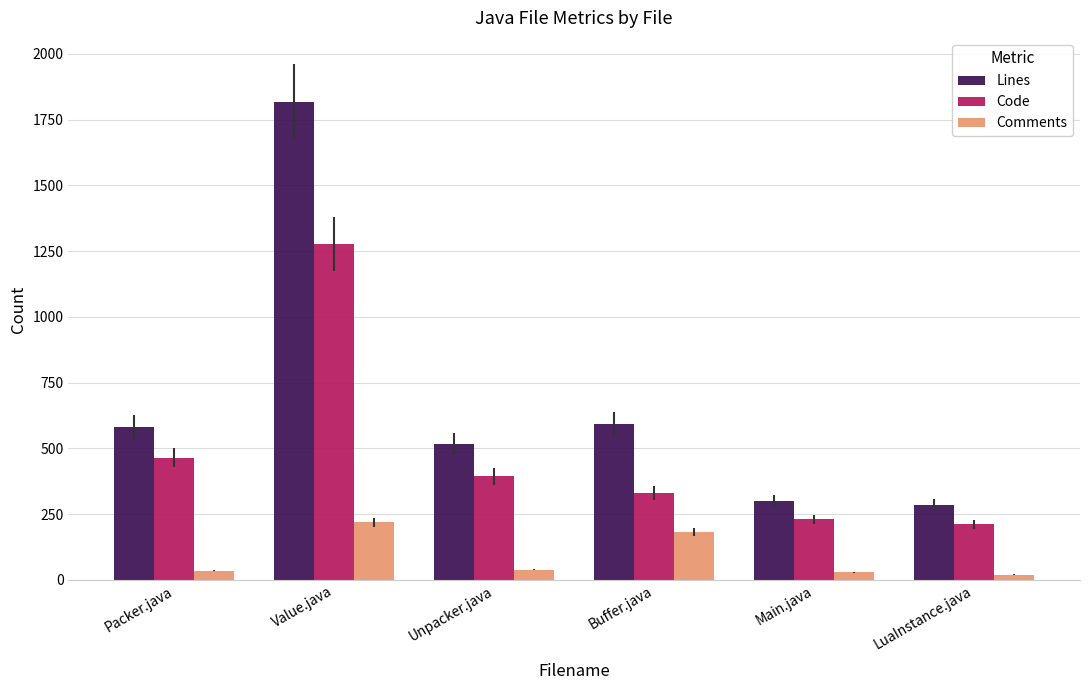

What is the value of the Code bar at the 4th from the left?

332